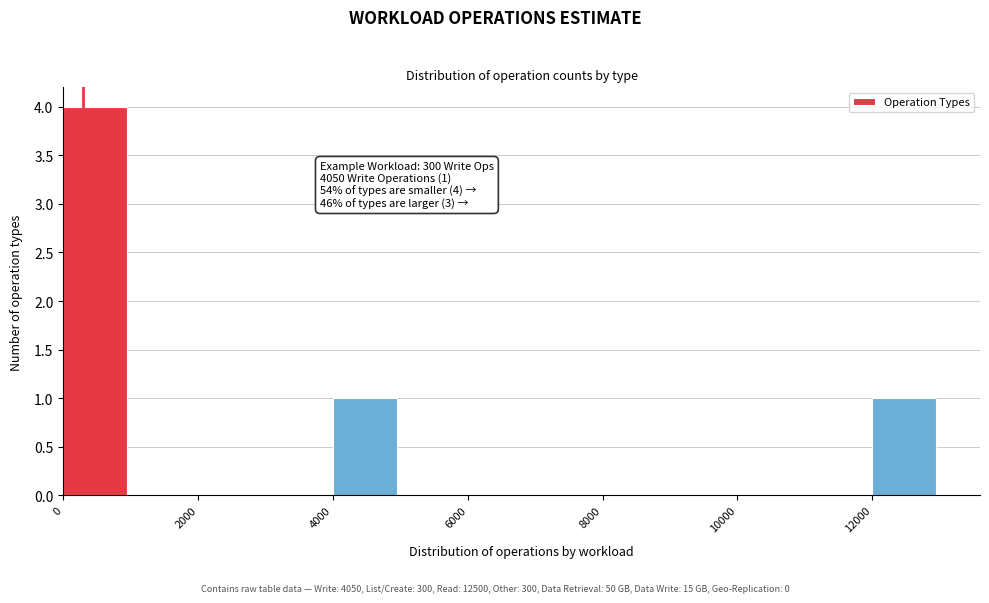

Over which range of the x-axis is the bar tallest?

0 to 1000